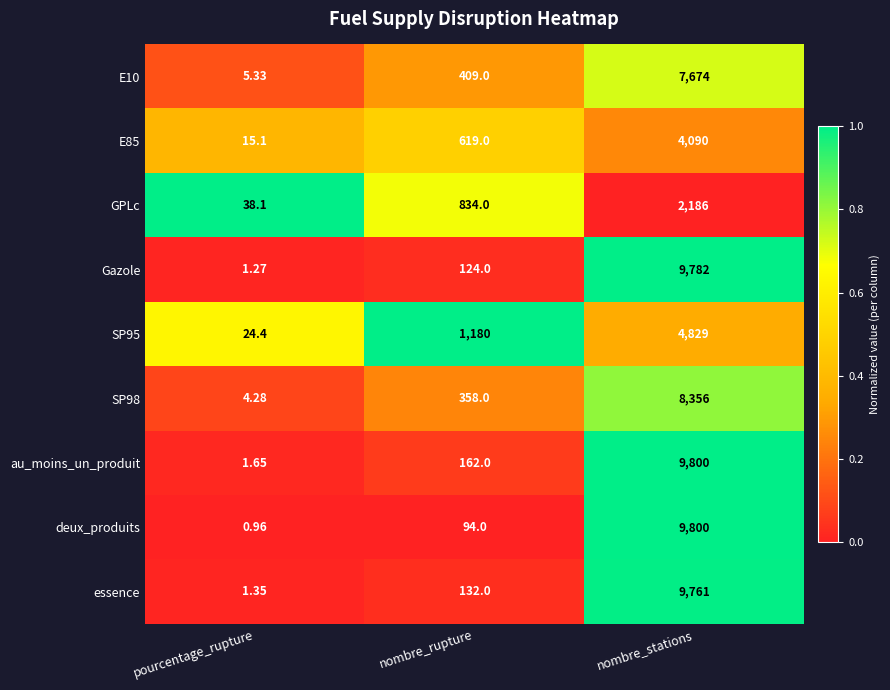

How many data points does each series have?

3